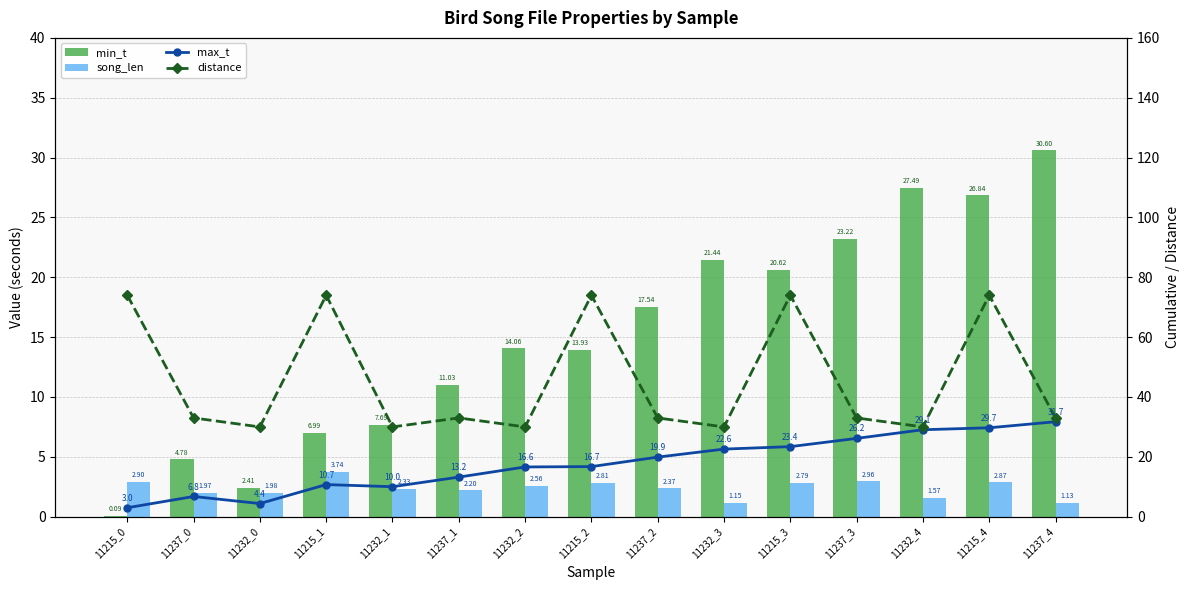

Does the chart contain stacked bars?

No